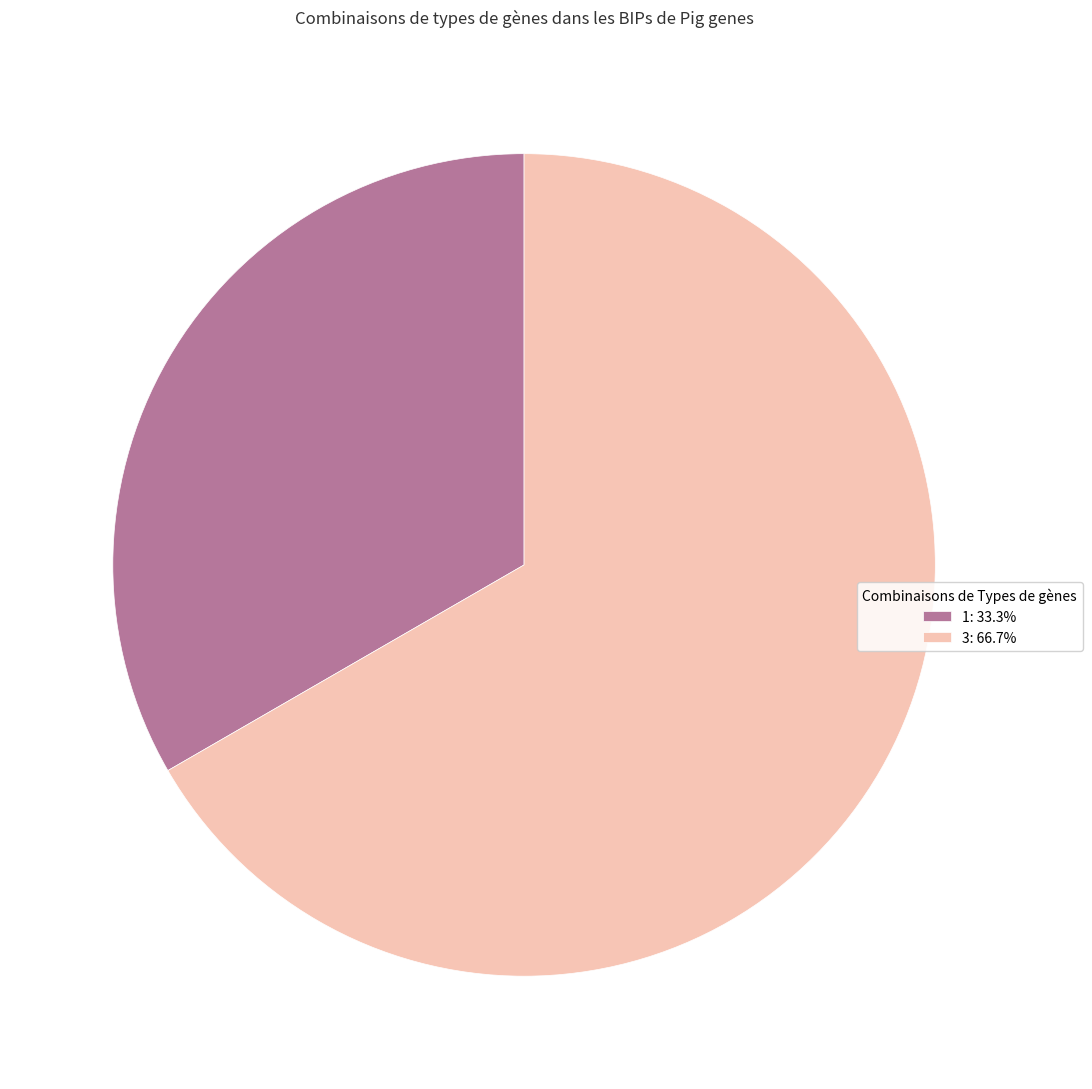

Is the sum of 1: 33.3% and 3: 66.7% greater than half?

Yes